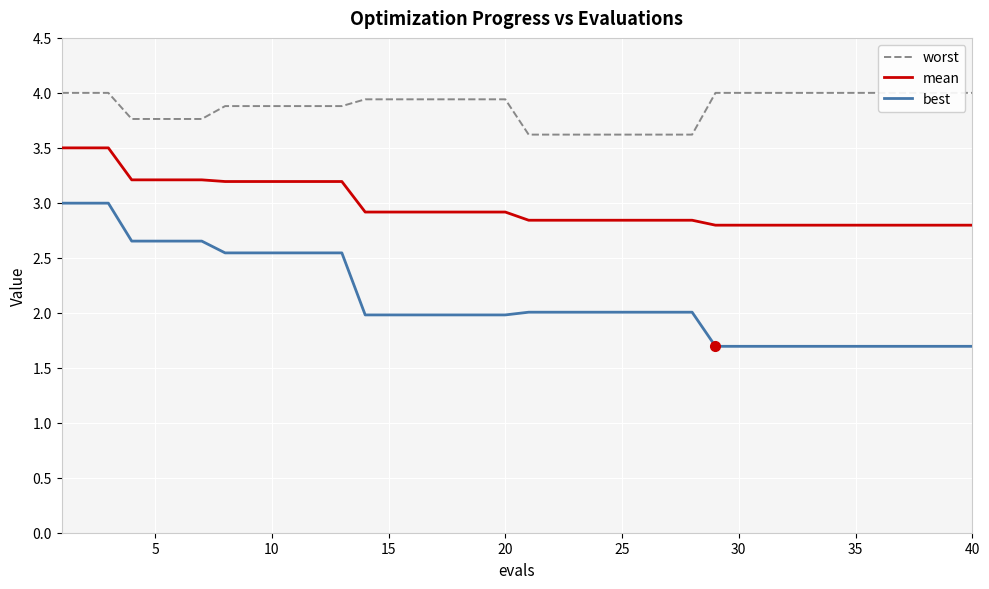

True or false: best has more than 1 points higher than both neighbors.

False